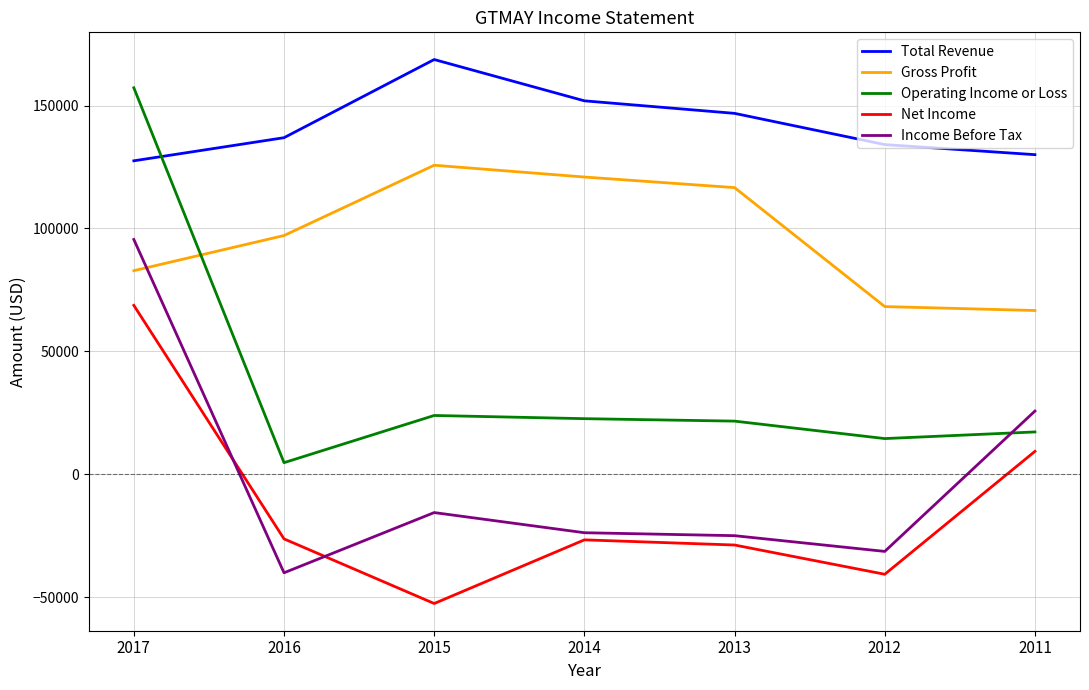

At 2017, list the series in order from largest to smallest.

Operating Income or Loss, Total Revenue, Income Before Tax, Gross Profit, Net Income